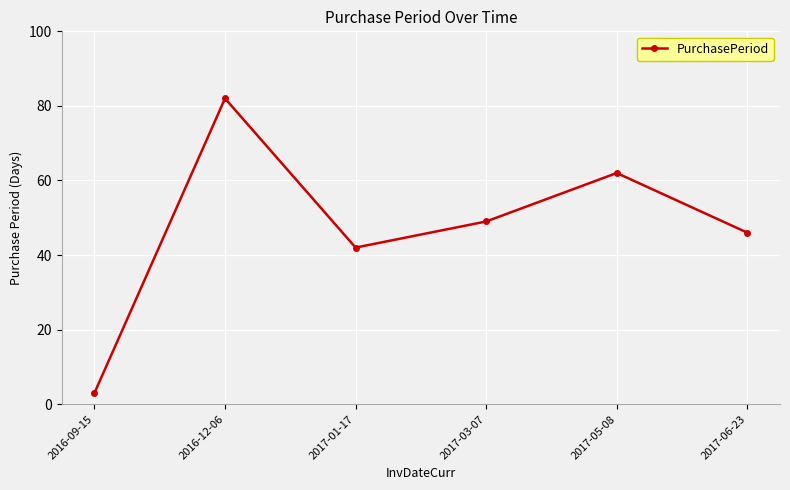

What is the difference between the values at 2017-06-23 and 2017-01-17?

4